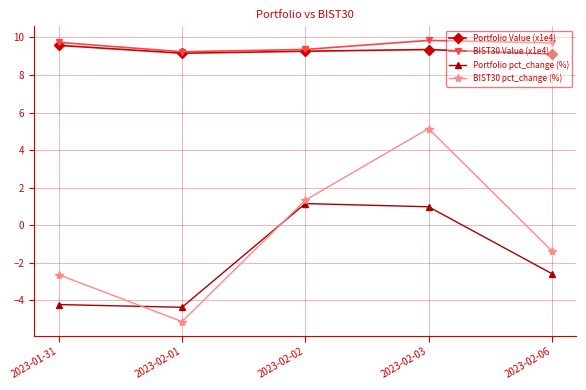

At which label does BIST30 pct_change (%) first exceed -1?

2023-02-02